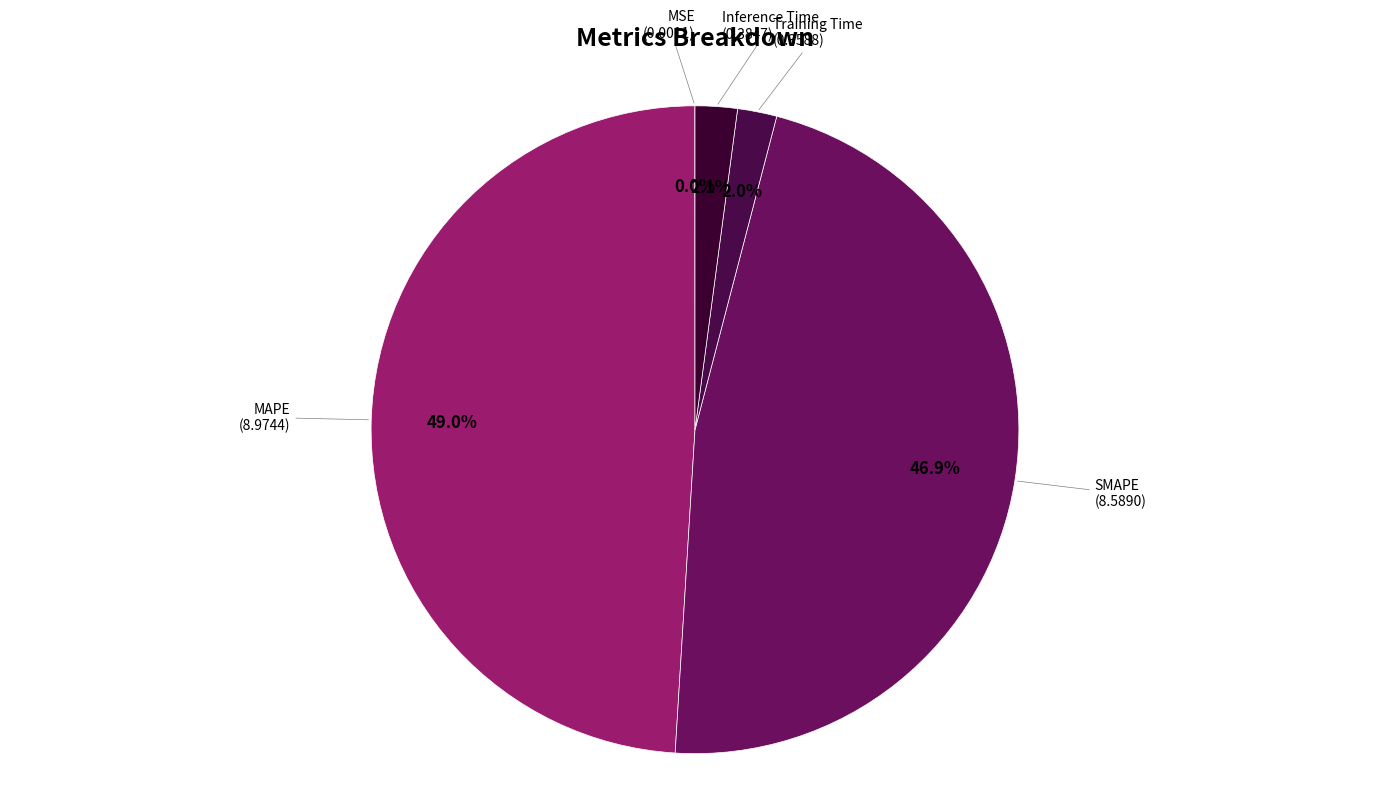

Is there any slice that represents more than half of the pie?

No